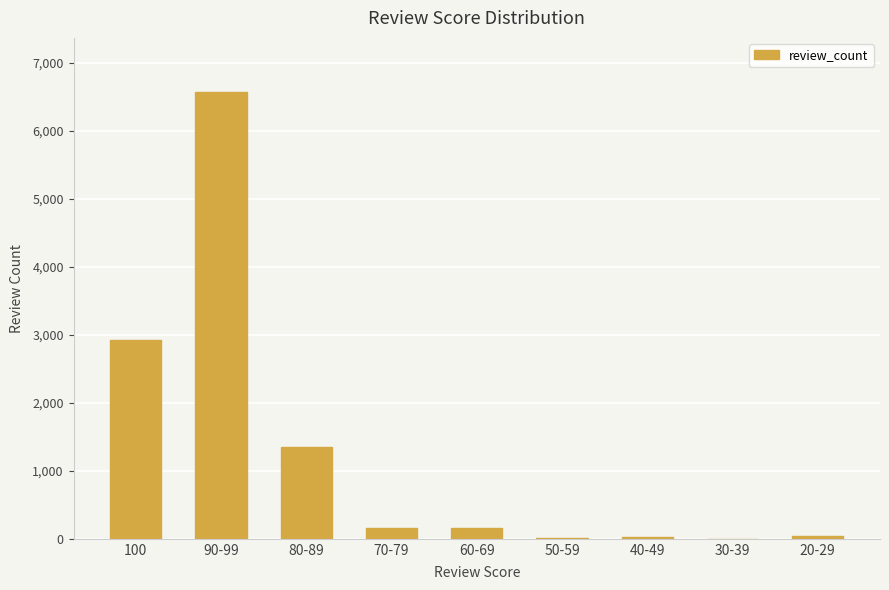

What is the sum of all values?

11257